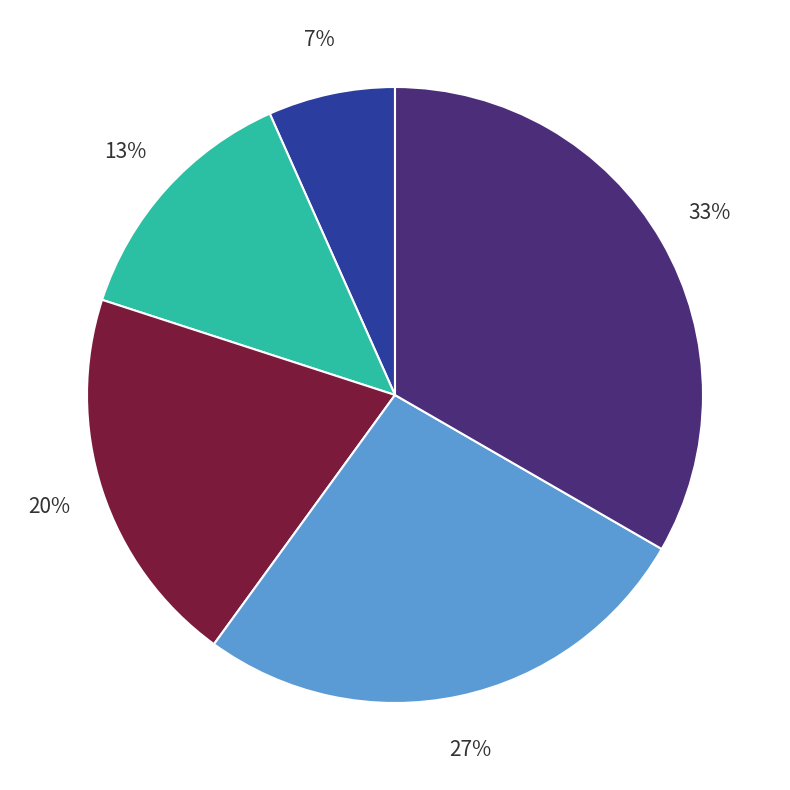

Is there any slice that represents more than half of the pie?

No